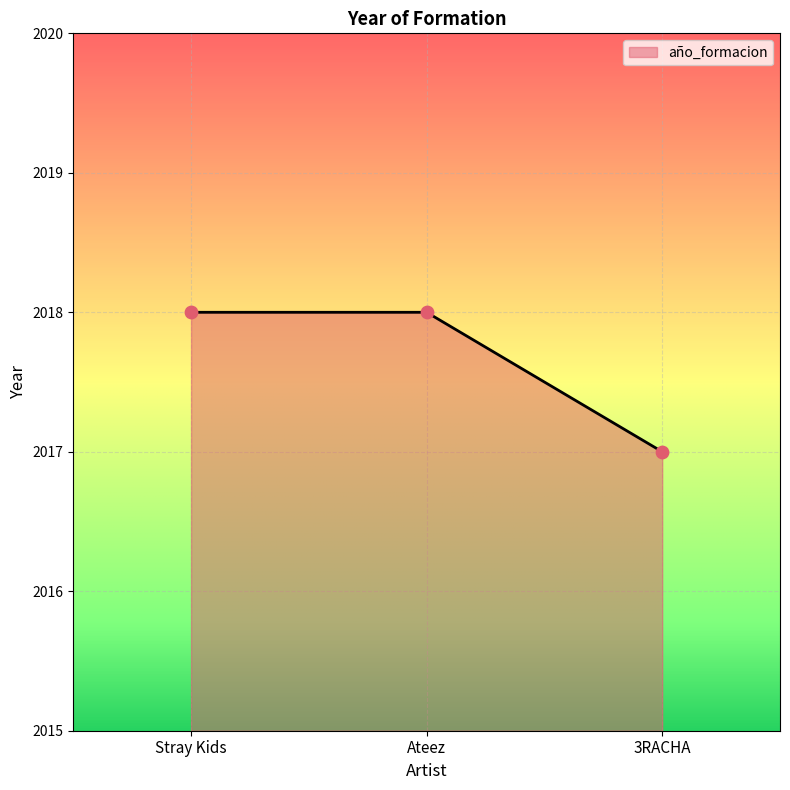

Approximately how many times larger is the value at Stray Kids compared to 3RACHA?

1.0